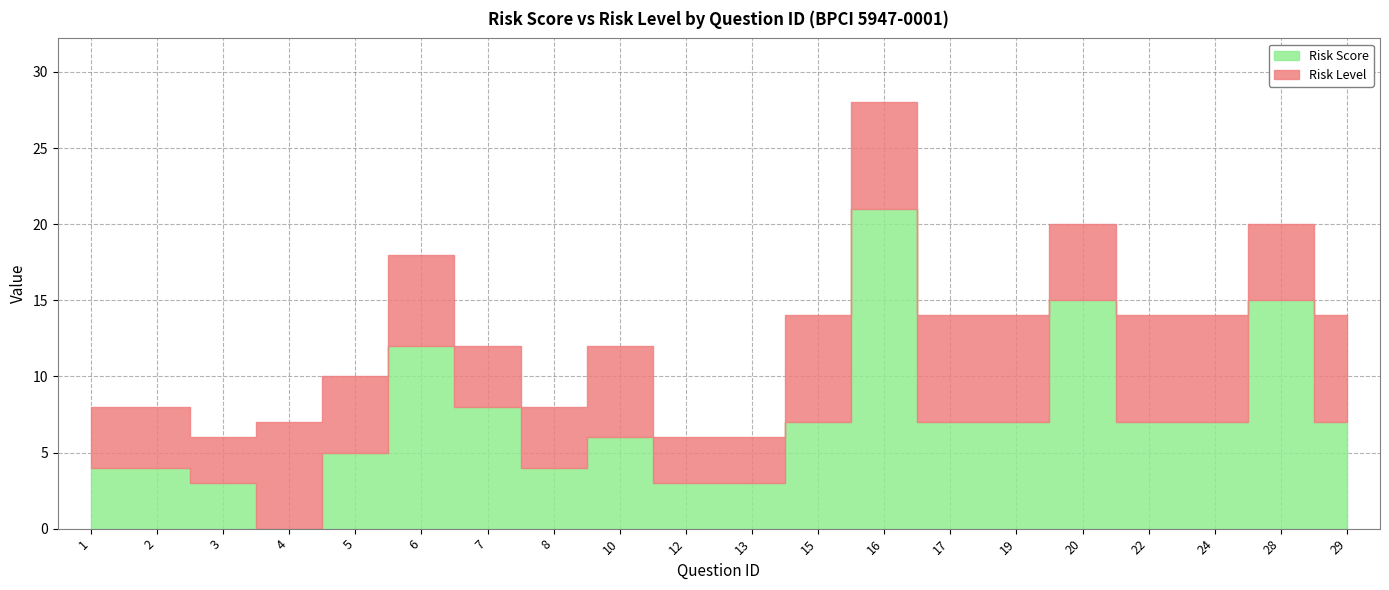

Reading right to left, list all the values displayed in this chart.

Risk Score: 7	15	7	7	15	7	7	21	7	3	3	6	4	8	12	5	0	3	4	4
Risk Level: 7	5	7	7	5	7	7	7	7	3	3	6	4	4	6	5	7	3	4	4